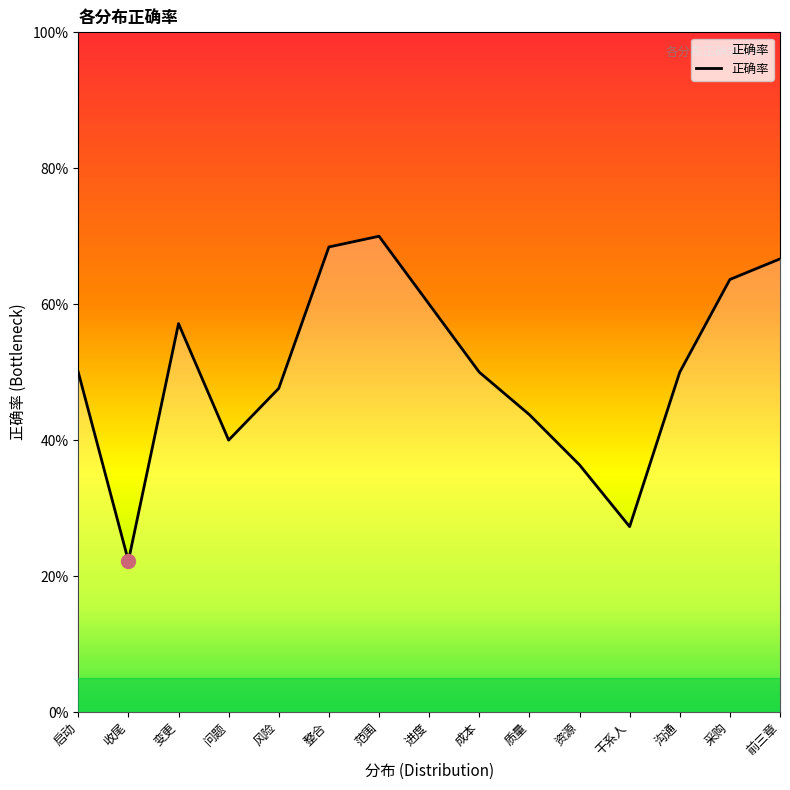

List the labels in order of value, smallest first.

收尾, 干系人, 资源, 问题, 质量, 风险, 启动, 成本, 沟通, 变更, 进度, 采购, 前三章, 整合, 范围